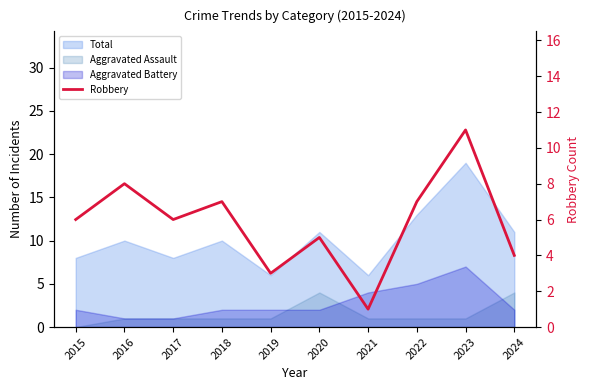

True or false: there are more than 1 points higher than both neighbors.

True